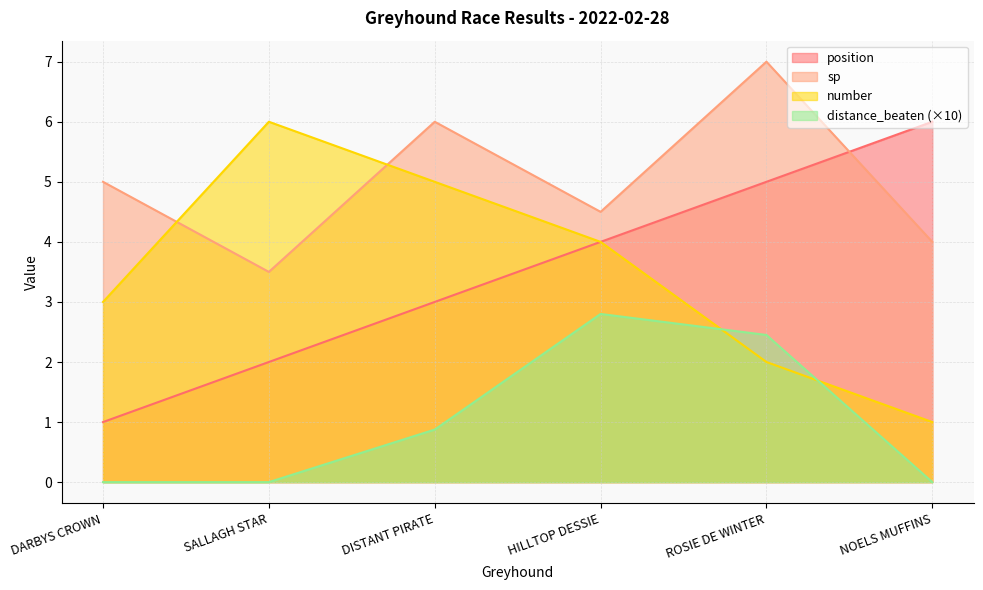

How many times do sp and position cross each other?

1